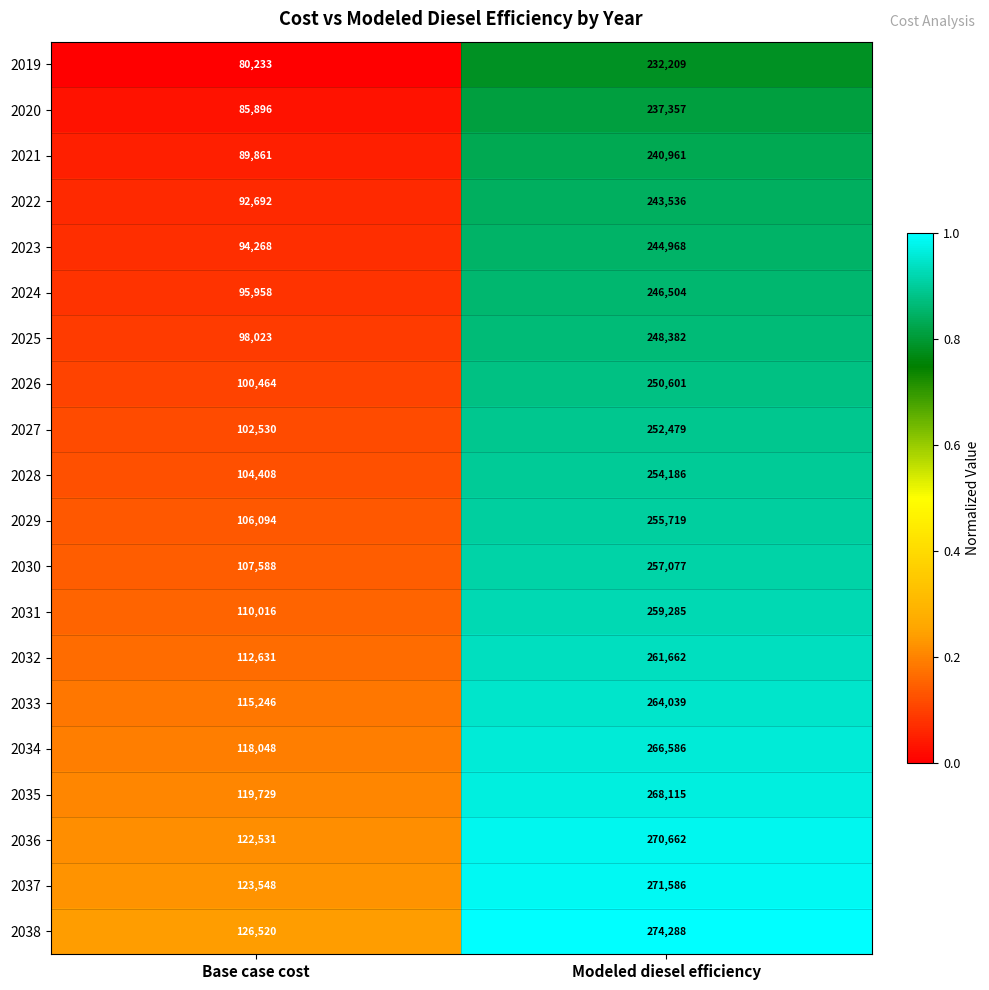

What is the sum of the 2023 values at Base case cost and Modeled diesel efficiency?

339236